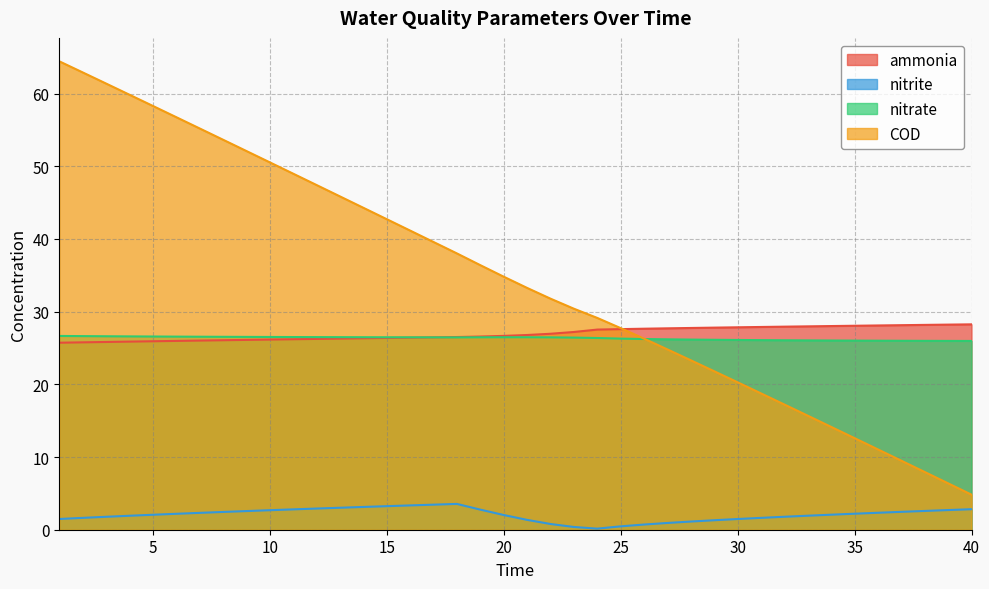

At how many categories does at least one series exceed 39?

17